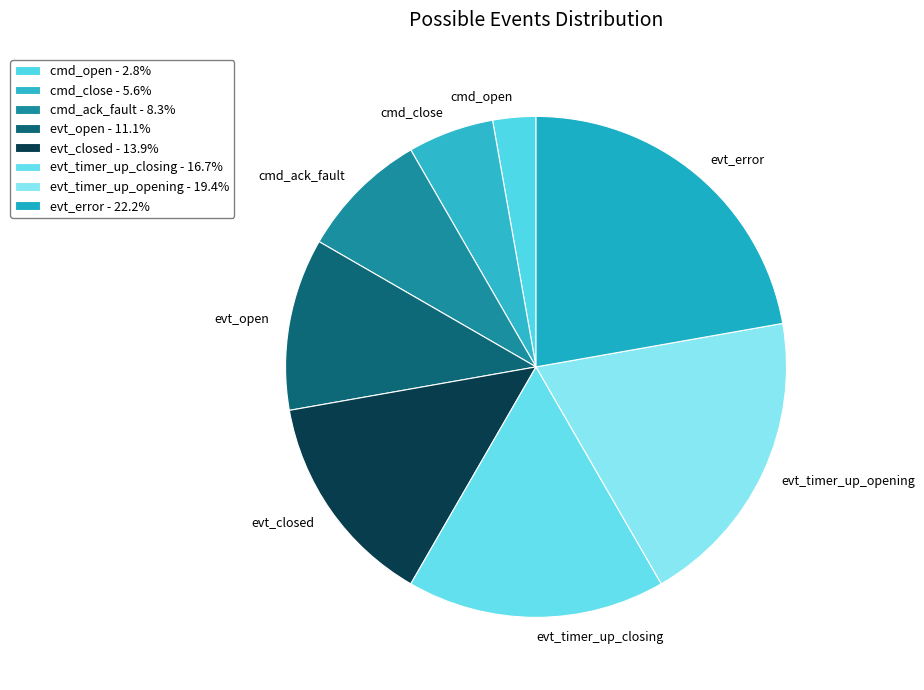

Between cmd_ack_fault and evt_open, which is larger?

evt_open